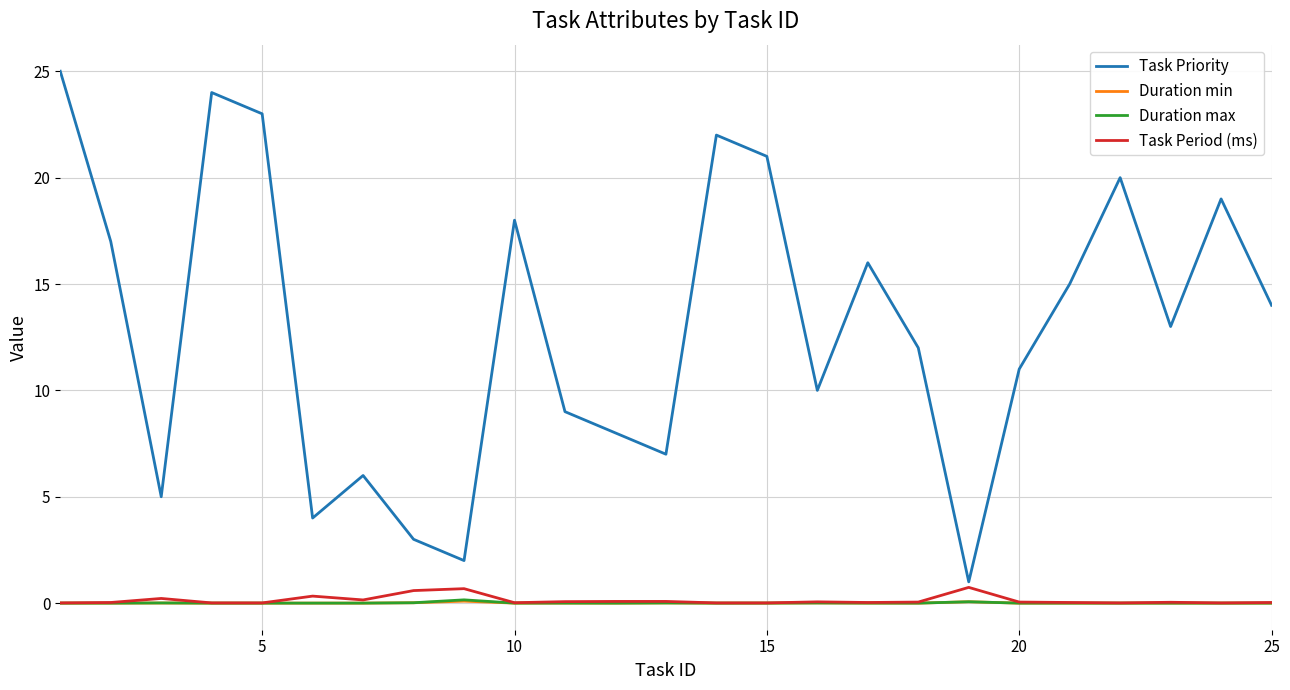

What are all the series names shown in the legend?

Task Priority, Duration min, Duration max, Task Period (ms)